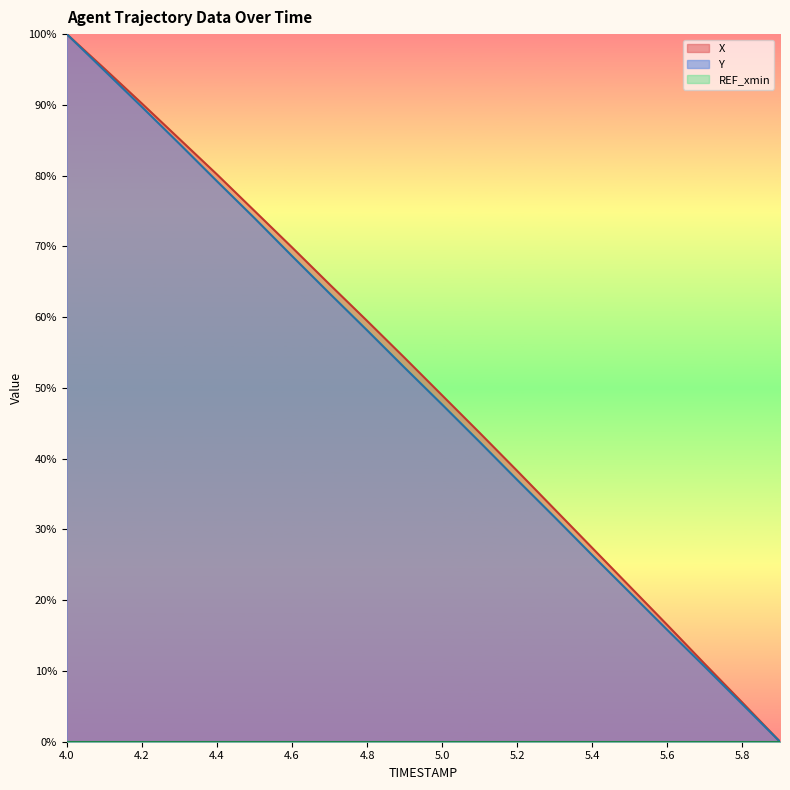

At which category is the sum across all series the highest?

4.0